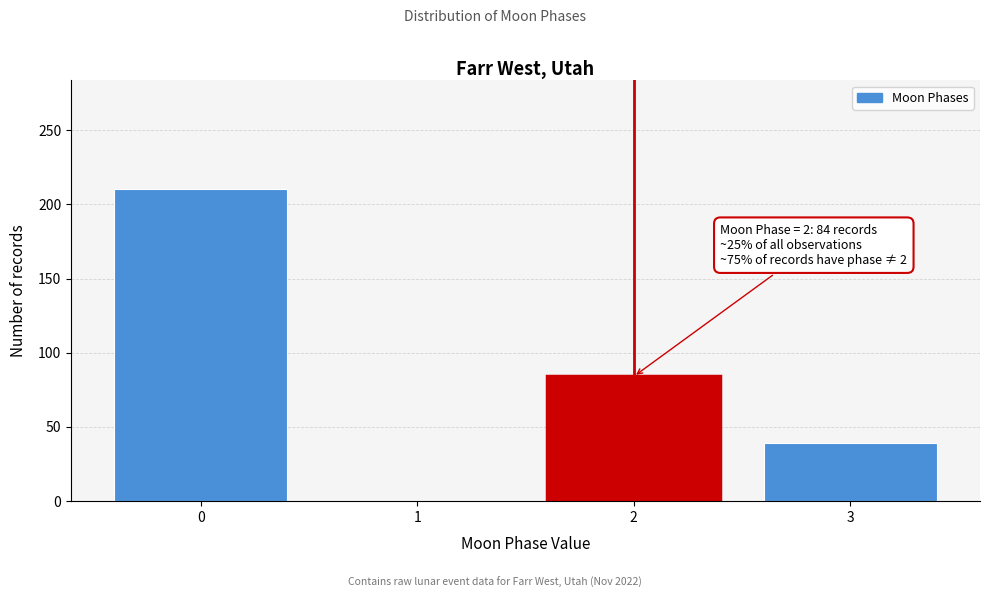

Reading left to right, transcribe all the data shown in this chart.

0=210	1=0	2=84	3=39